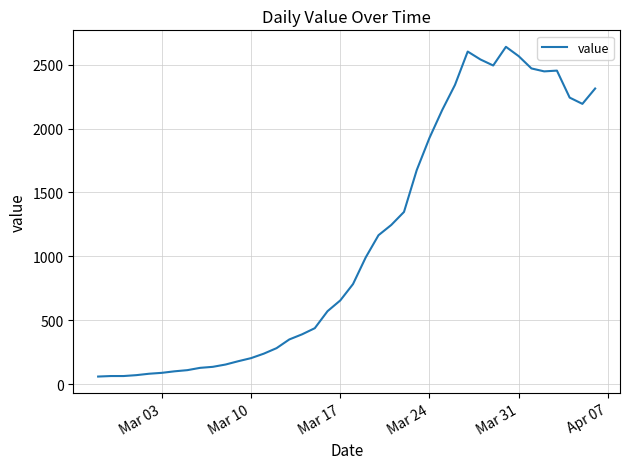

What is the minimum value shown in the chart?

61